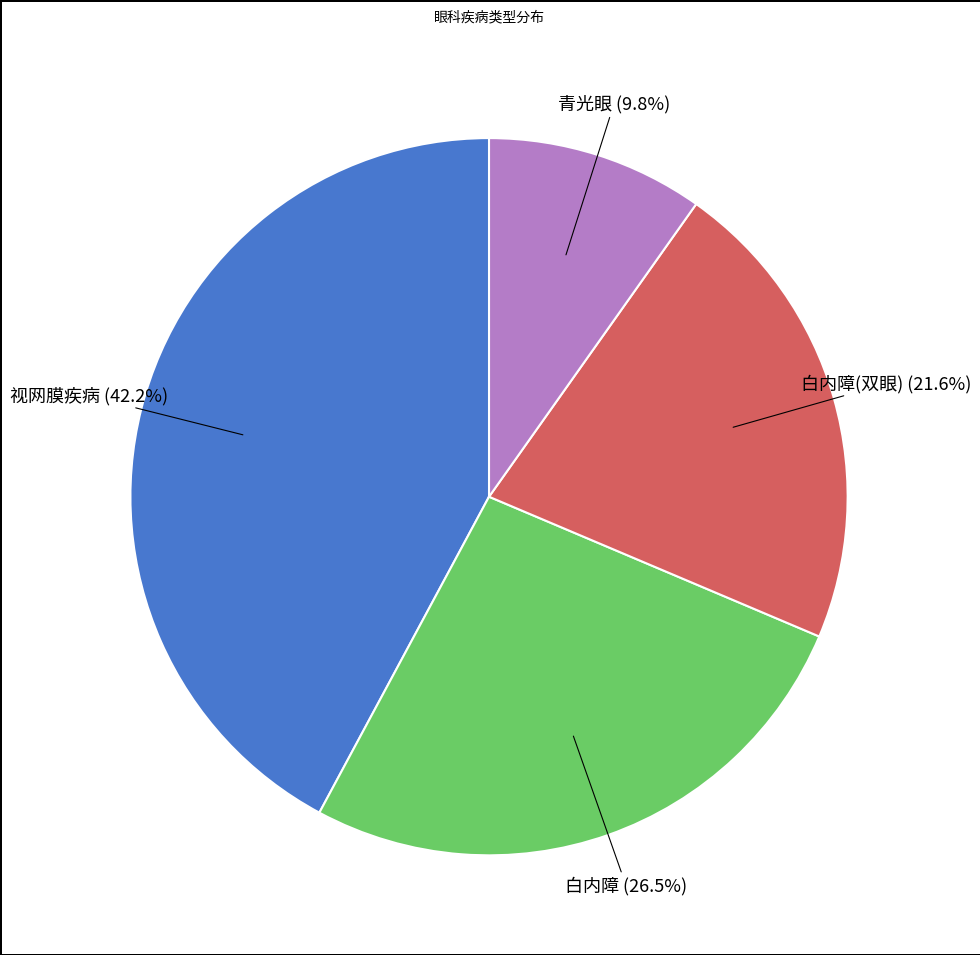

Does any single category account for the majority?

No